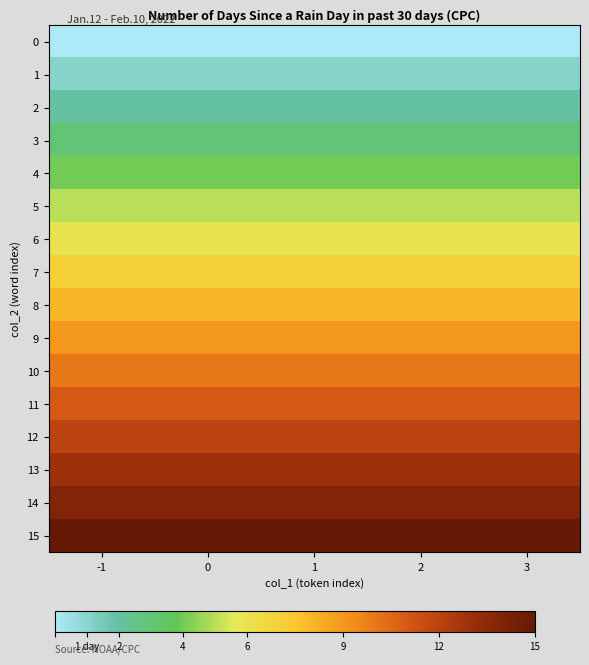

Which series has the largest total across all categories?

15